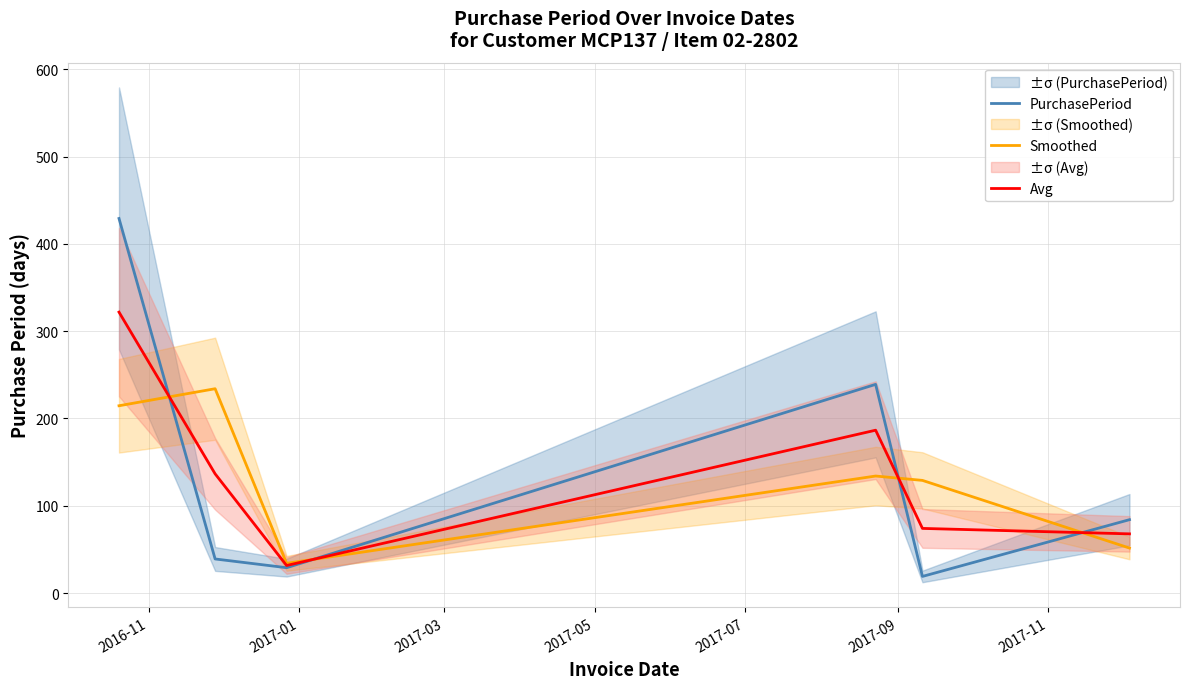

How many series are shown in this chart?

3